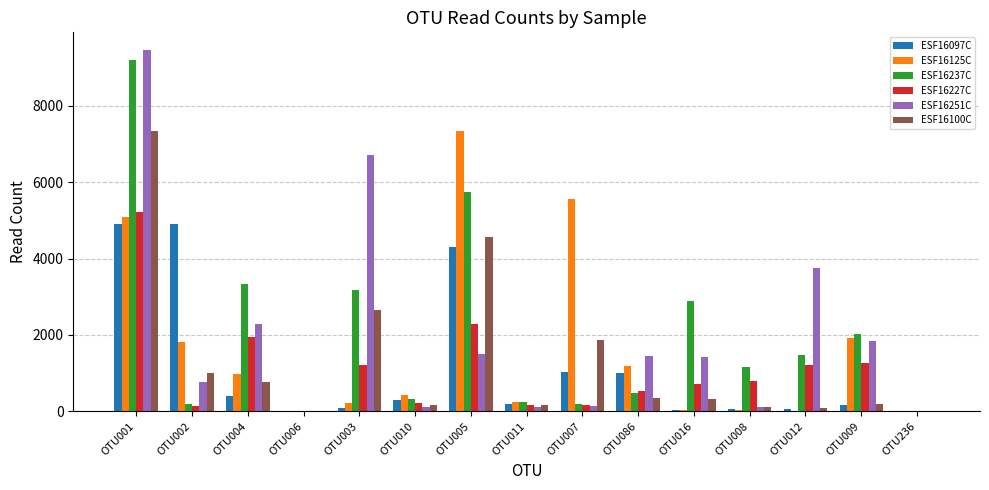

Which series has the widest spread of values?

ESF16251C